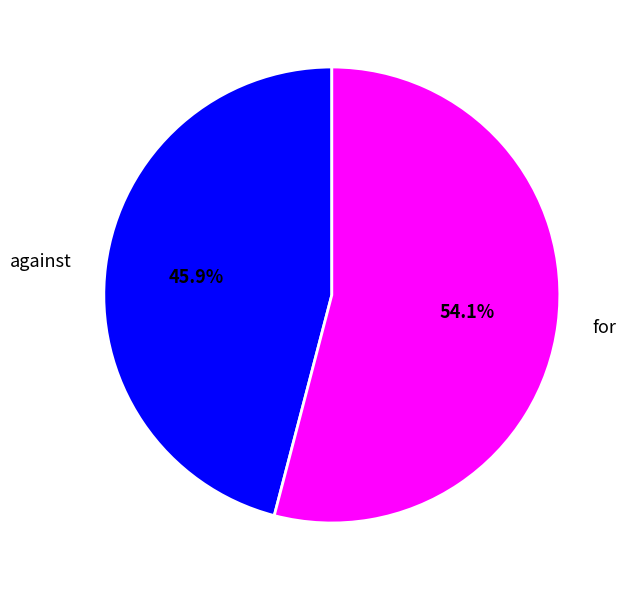

What is the ratio of the value at for to the value at against?

1.2